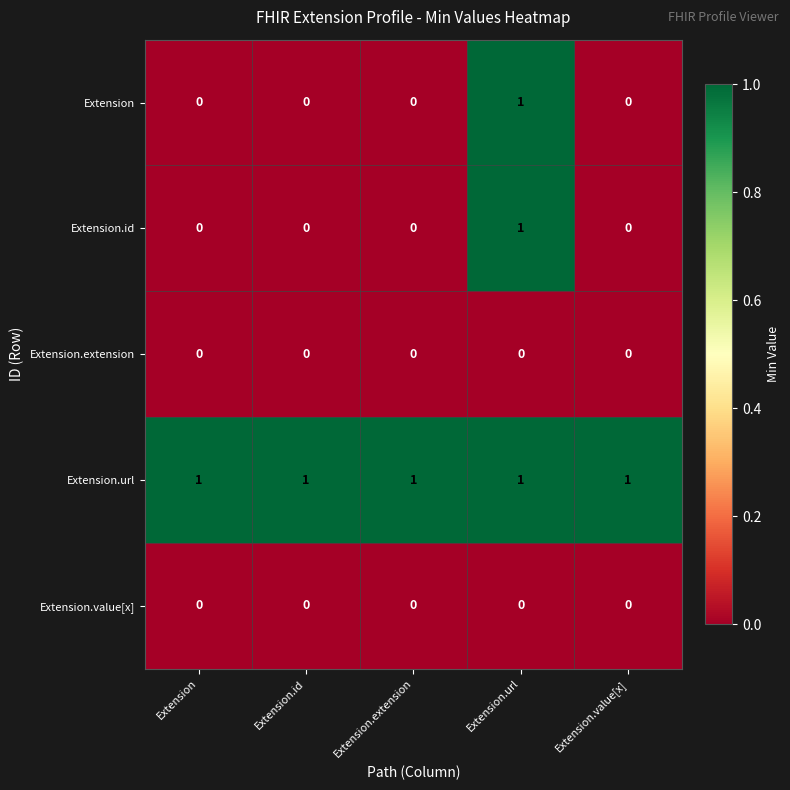

What is the maximum value shown in the chart?

1